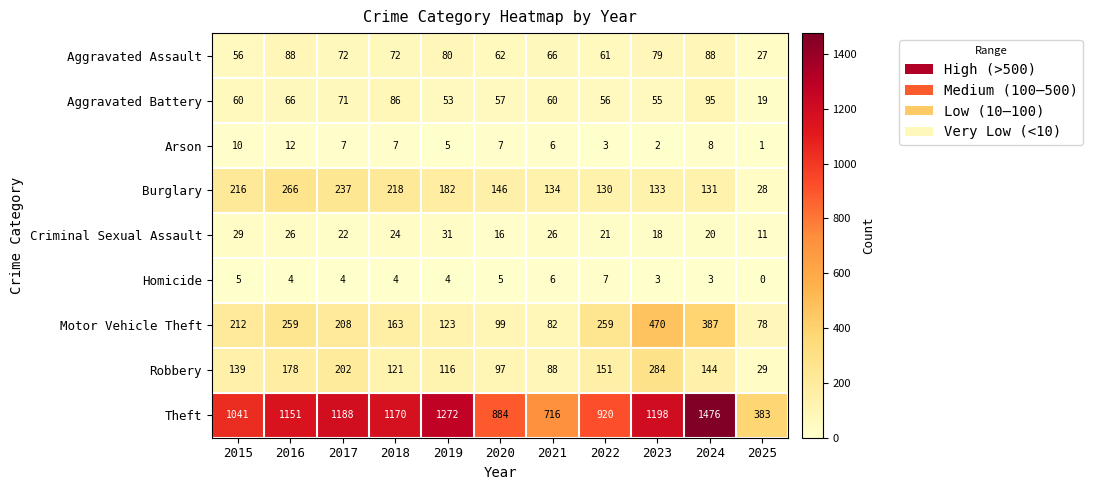

What is the average value of the Theft series?

1036